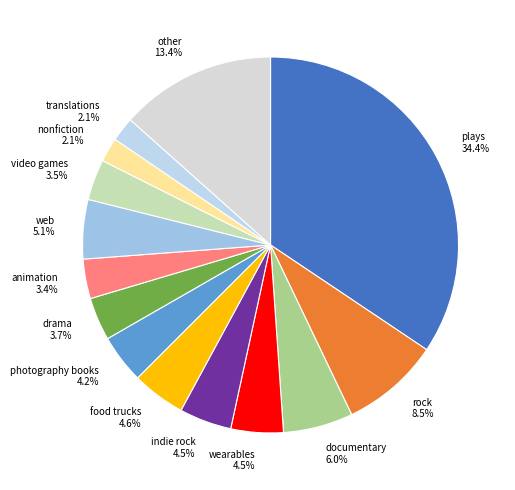

Which slice is the largest?

plays